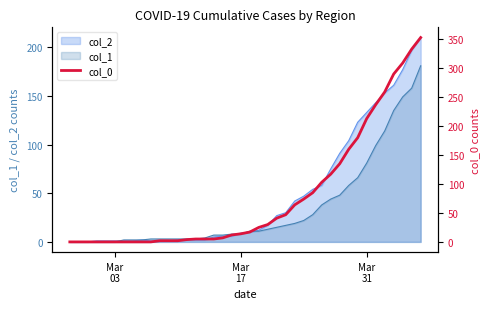

What is the average value?

78